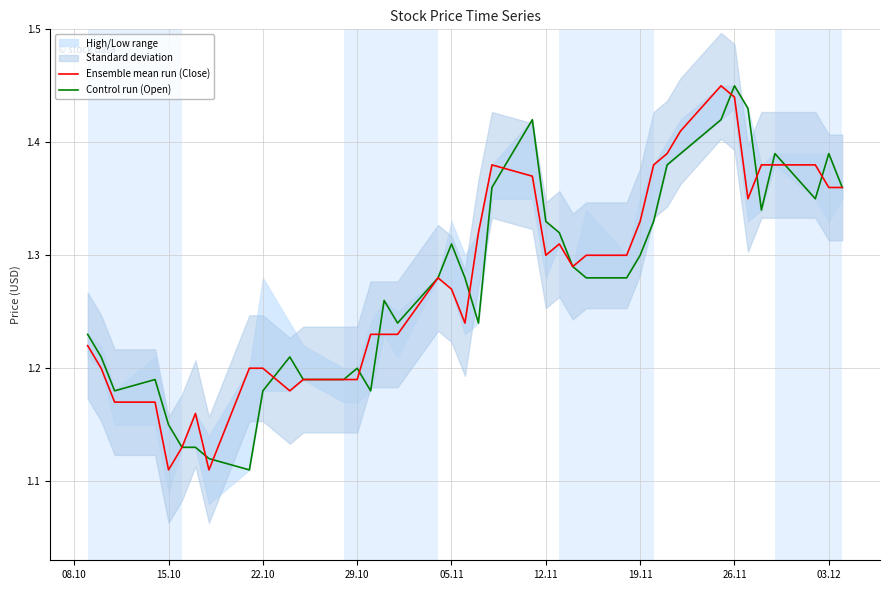

Which series ends up on top after the final intersection of Control run (Open) and Ensemble mean run (Close)?

Control run (Open)